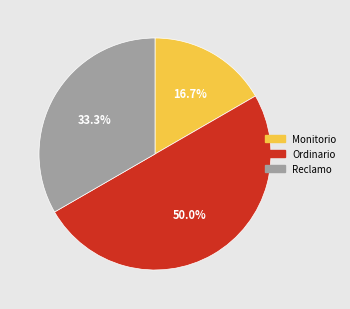

Is Monitorio the majority of the pie?

No